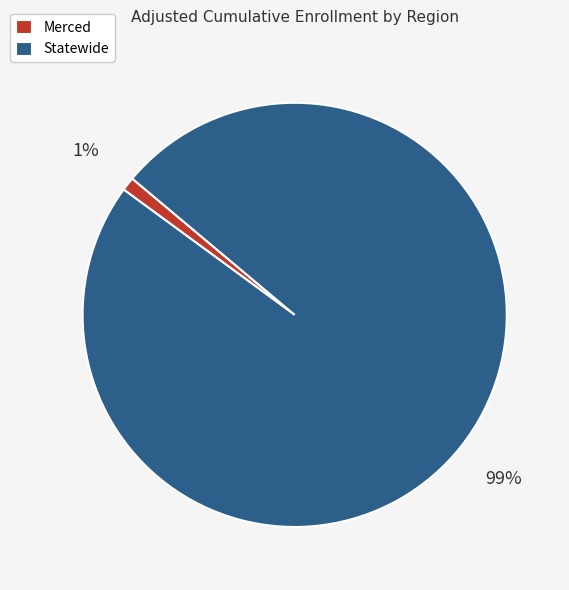

Count the number of slices in the pie.

2